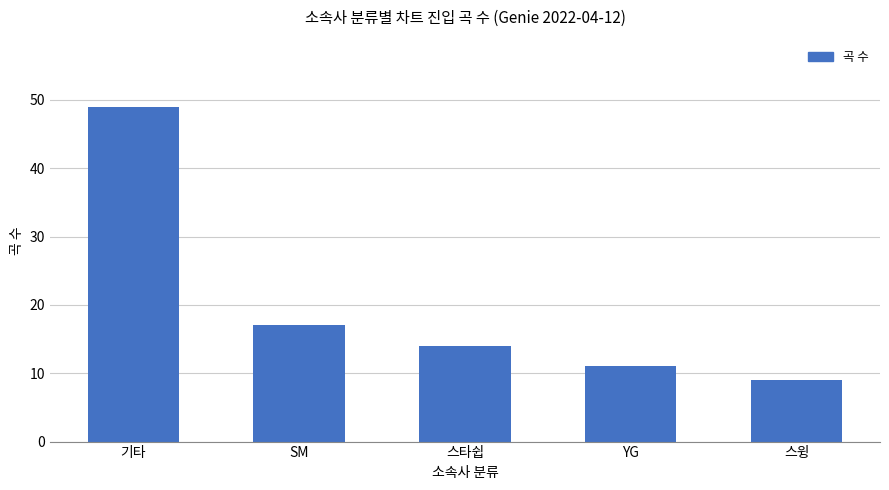

Where does the data first go above 14?

기타